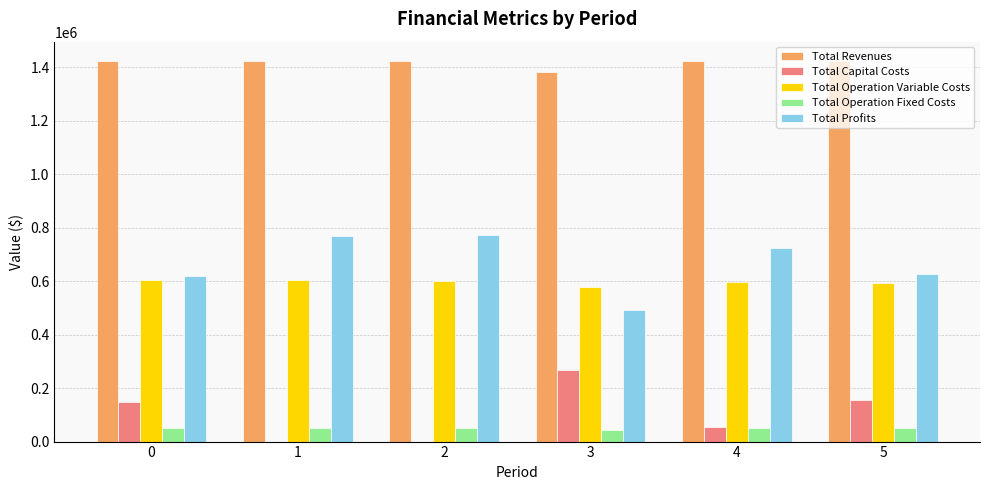

What is the sum of the Total Operation Variable Costs values at 4 and 1?

1198418.5